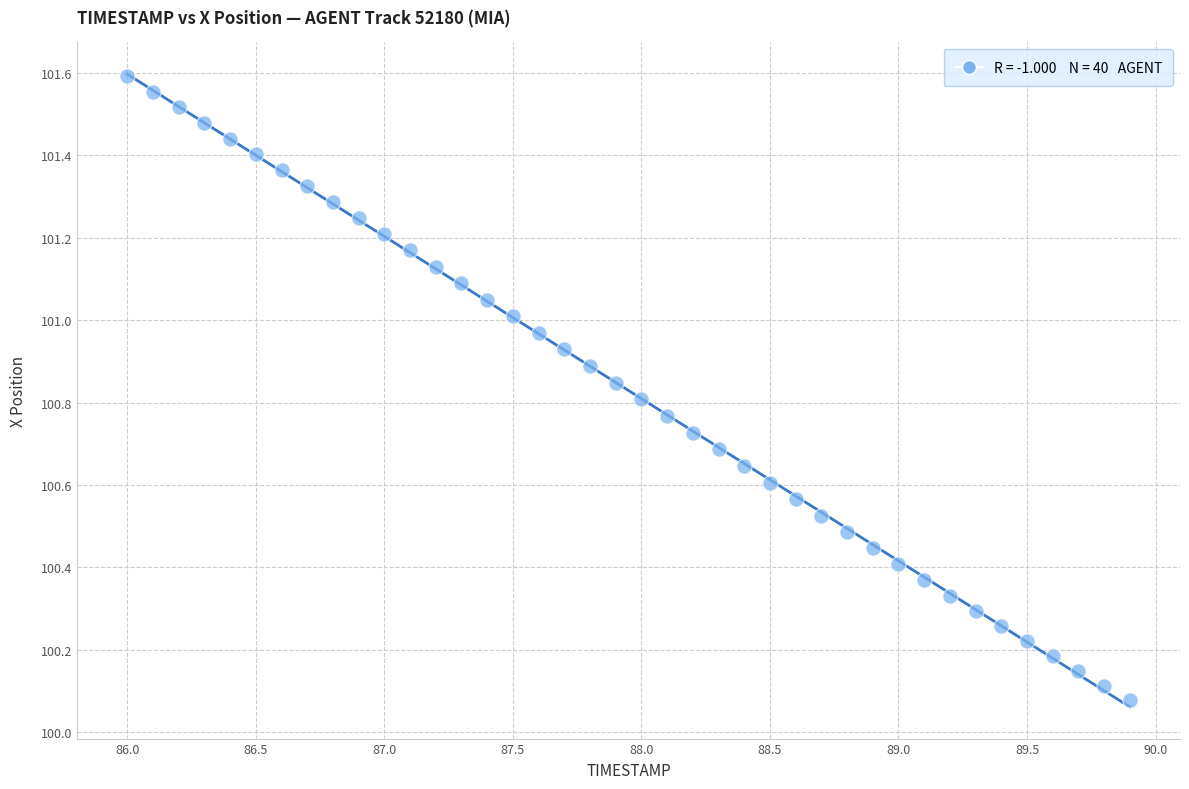

What is the range of Y values (max minus min)?

1.5